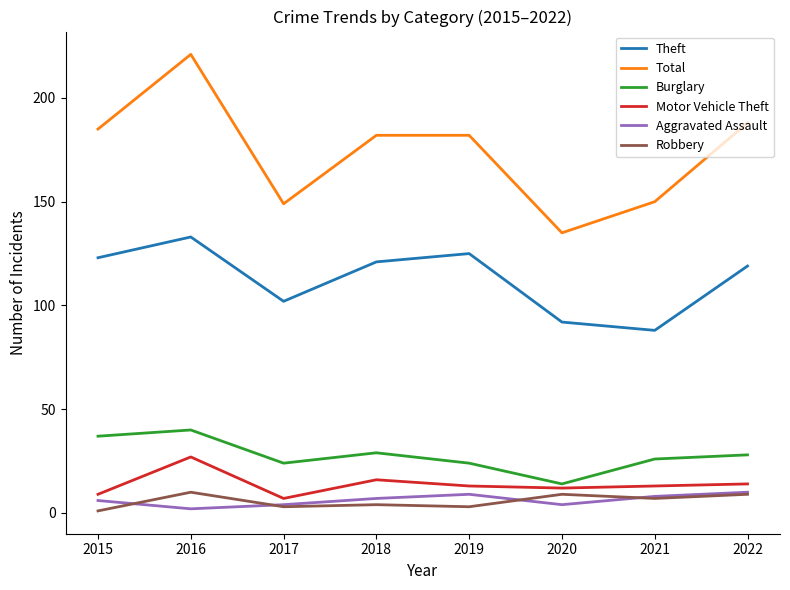

Reading right to left, transcribe all the data shown in this chart.

Theft: 2022=119	2021=88	2020=92	2019=125	2018=121	2017=102	2016=133	2015=123
Total: 2022=188	2021=150	2020=135	2019=182	2018=182	2017=149	2016=221	2015=185
Burglary: 2022=28	2021=26	2020=14	2019=24	2018=29	2017=24	2016=40	2015=37
Motor Vehicle Theft: 2022=14	2021=13	2020=12	2019=13	2018=16	2017=7	2016=27	2015=9
Aggravated Assault: 2022=10	2021=8	2020=4	2019=9	2018=7	2017=4	2016=2	2015=6
Robbery: 2022=9	2021=7	2020=9	2019=3	2018=4	2017=3	2016=10	2015=1